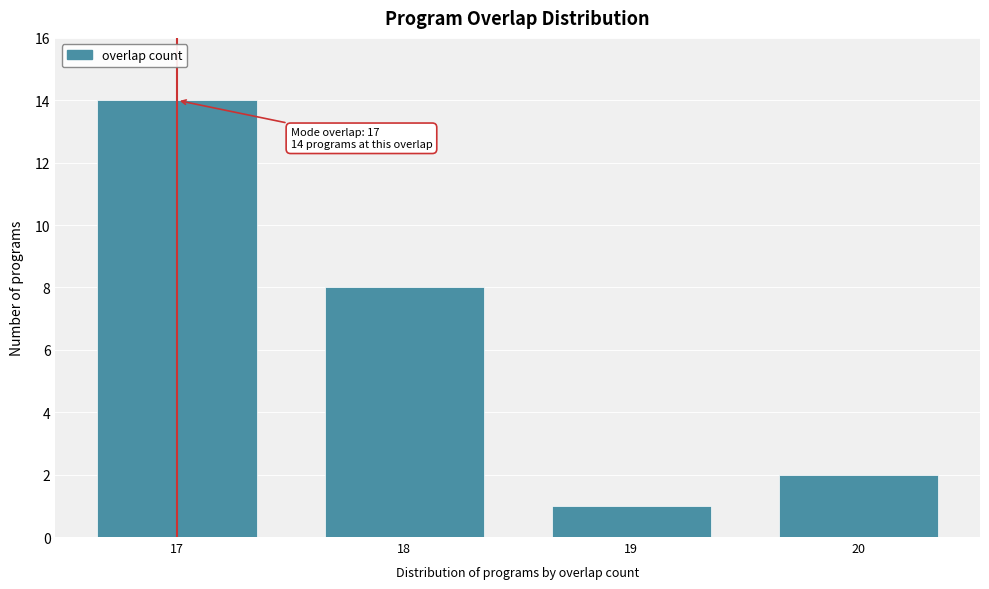

Reading left to right, list all the values displayed in this chart.

14	8	1	2